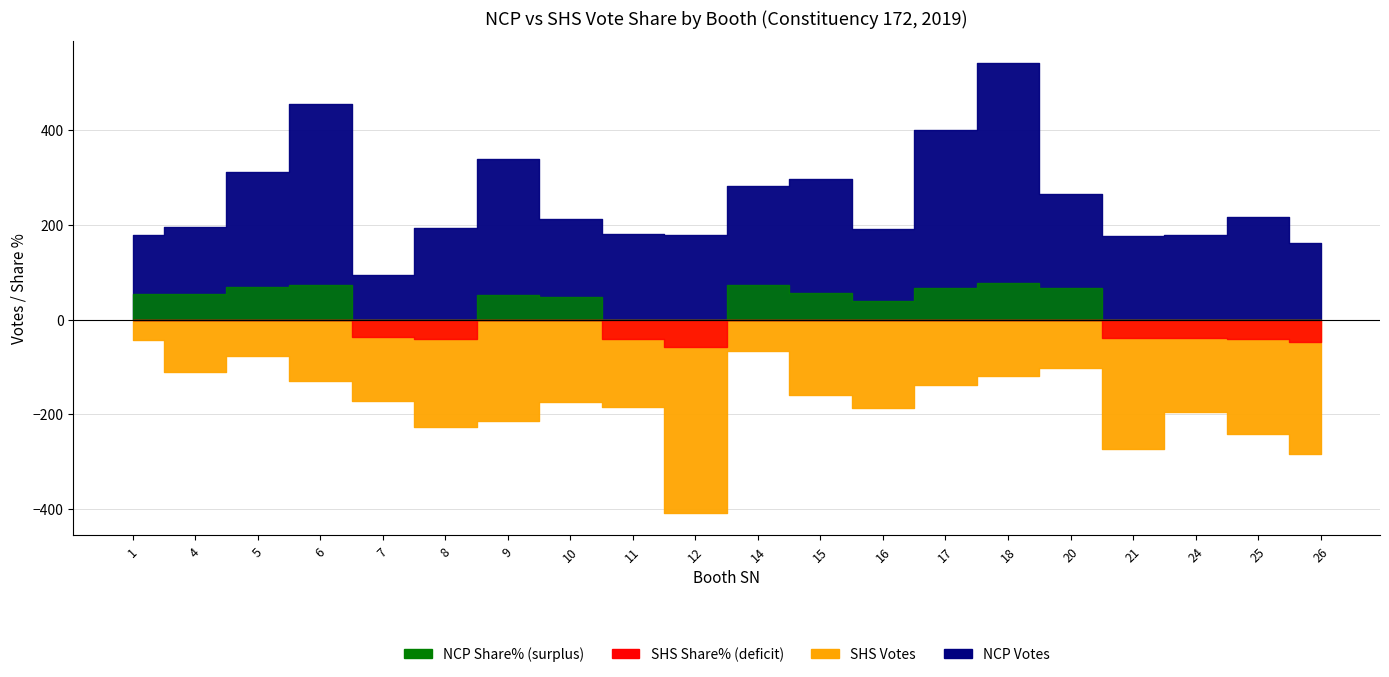

The value of SHS Share% at 11 is 41.8. True or false?

True